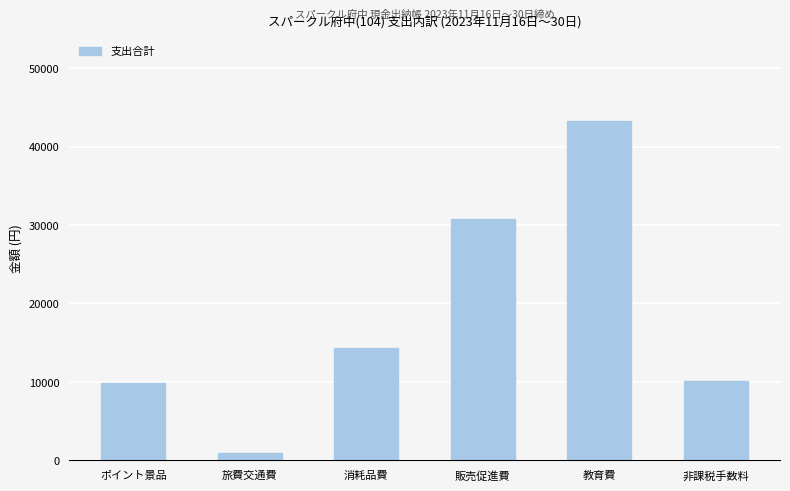

Is it true that the value at 非課税手数料 is 3589?

False